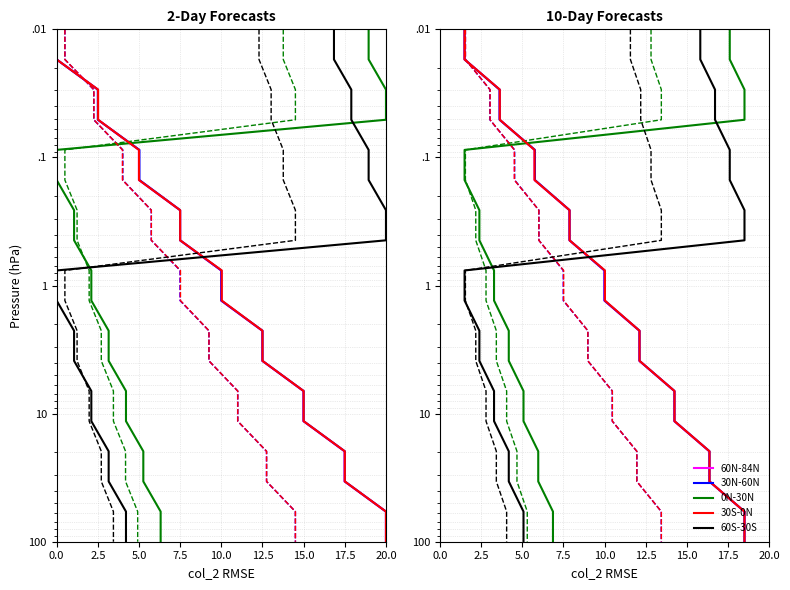

Rank the series at 12.5 from highest to lowest value.

60N-84N, 30N-60N, 0N-30N, 30S-0N, 60S-30S